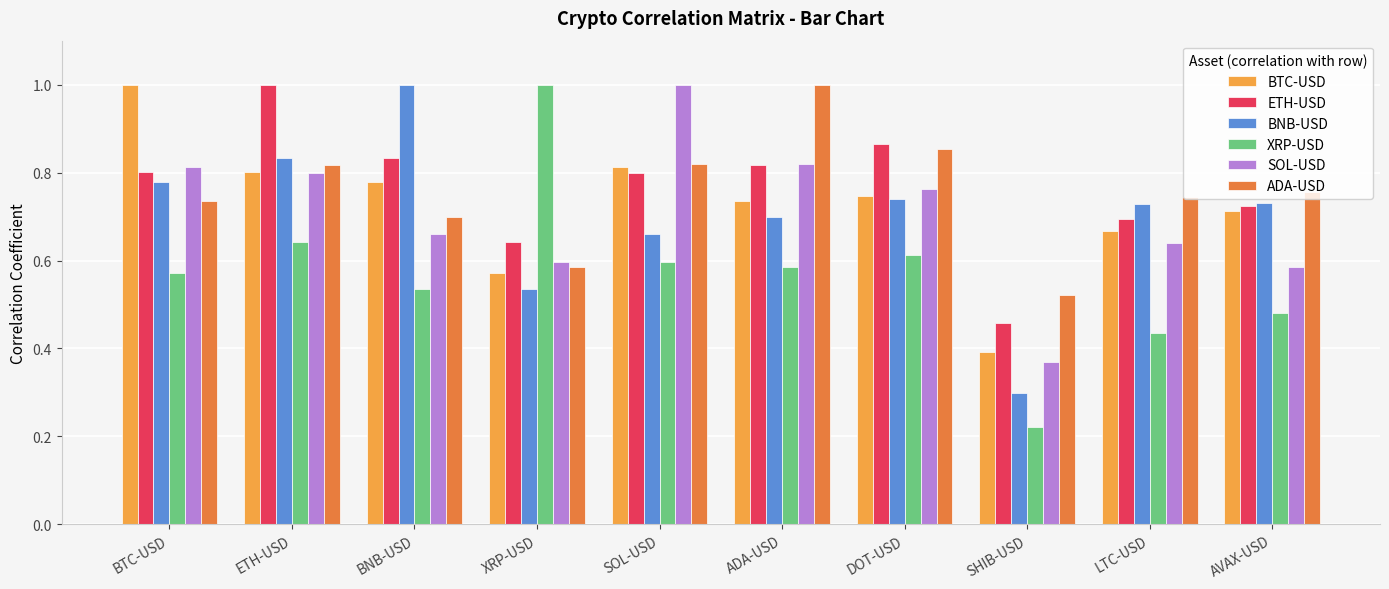

At which category is the sum across all series the highest?

ETH-USD